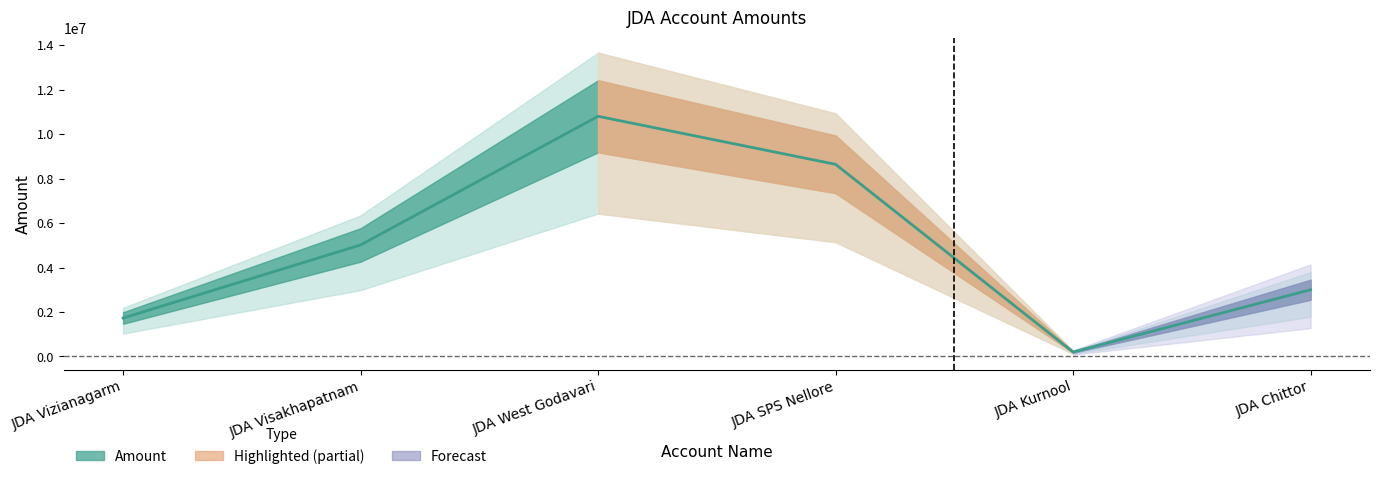

What is the greatest value displayed?

10800000